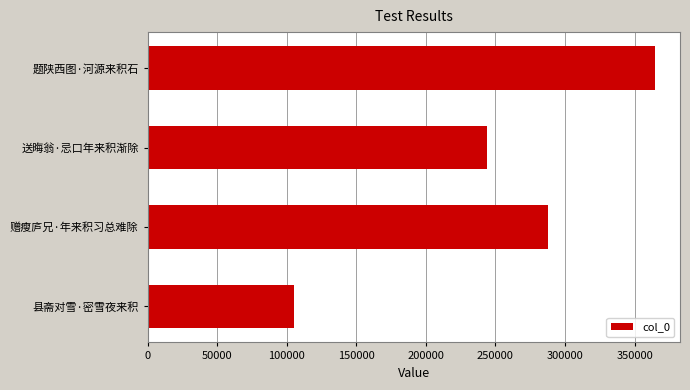

How many data points does each series have?

4